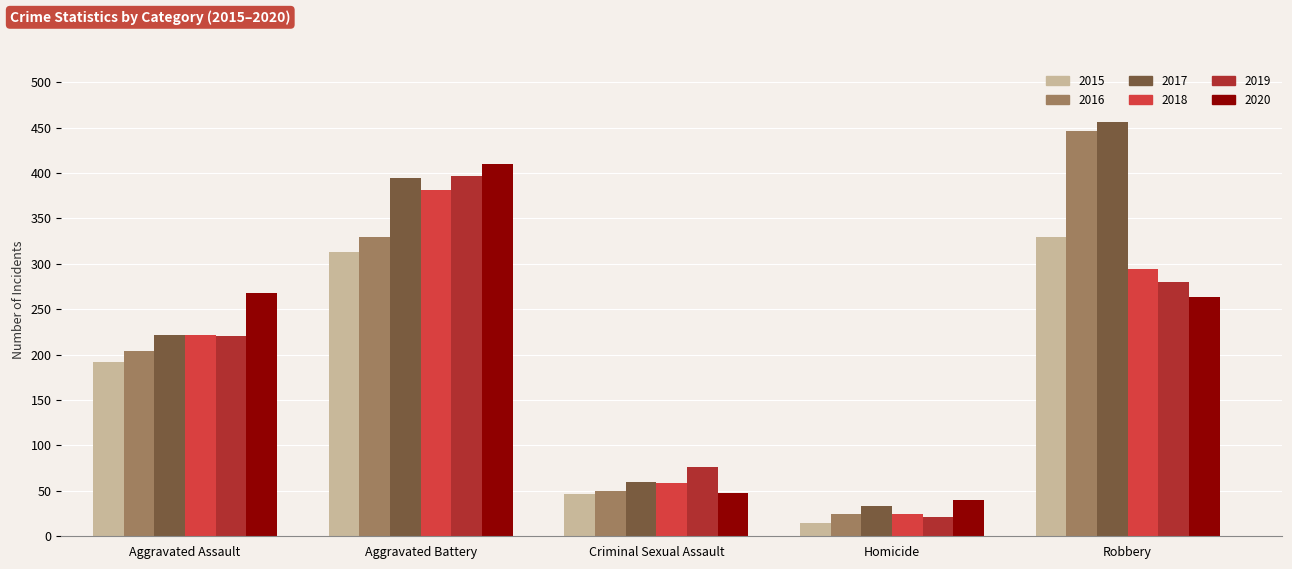

Reading right to left, what are all the values shown in this chart?

2015: Robbery=329	Homicide=15	Criminal Sexual Assault=46	Aggravated Battery=313	Aggravated Assault=192
2016: Robbery=446	Homicide=24	Criminal Sexual Assault=50	Aggravated Battery=330	Aggravated Assault=204
2017: Robbery=456	Homicide=33	Criminal Sexual Assault=60	Aggravated Battery=394	Aggravated Assault=222
2018: Robbery=294	Homicide=25	Criminal Sexual Assault=59	Aggravated Battery=381	Aggravated Assault=222
2019: Robbery=280	Homicide=21	Criminal Sexual Assault=76	Aggravated Battery=397	Aggravated Assault=220
2020: Robbery=263	Homicide=40	Criminal Sexual Assault=48	Aggravated Battery=410	Aggravated Assault=268